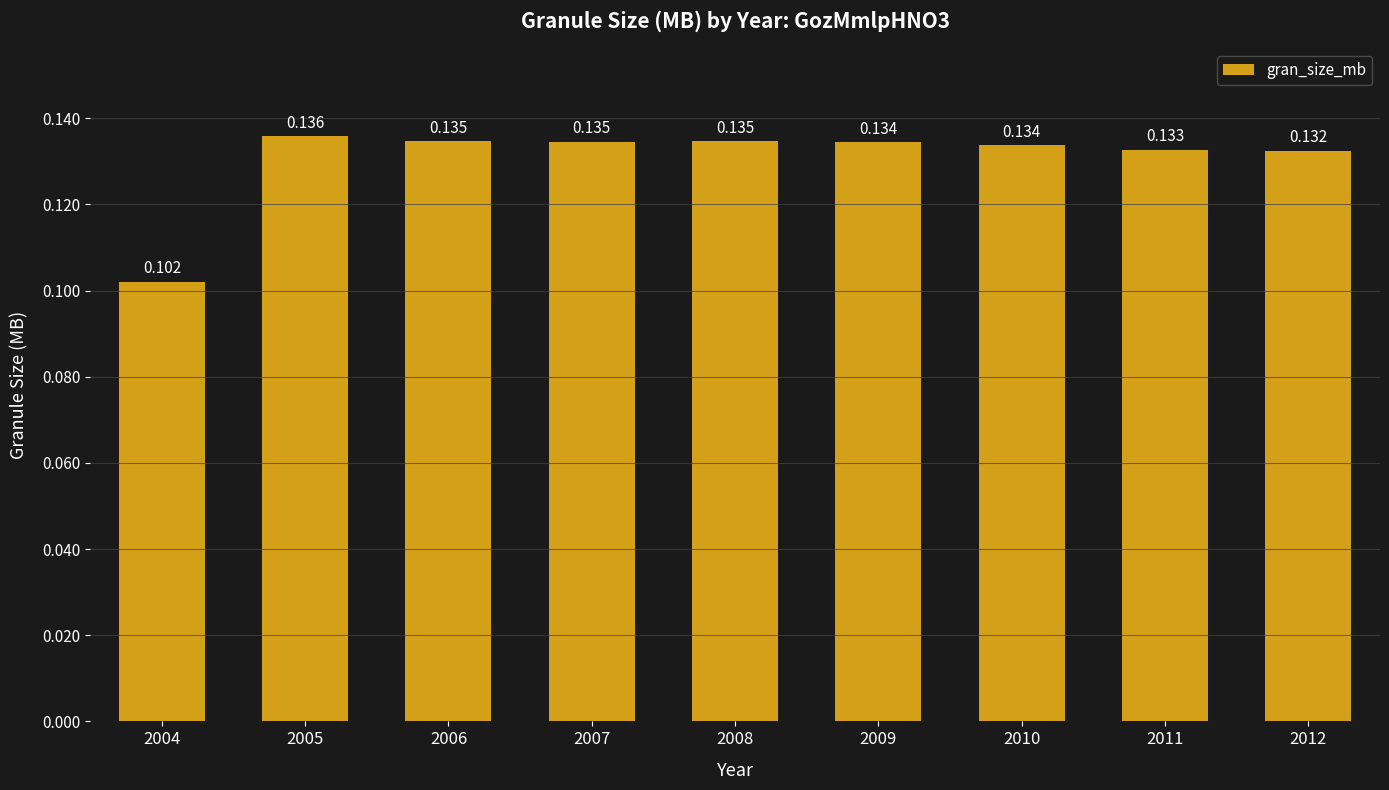

What is the minimum value shown in the chart?

0.1